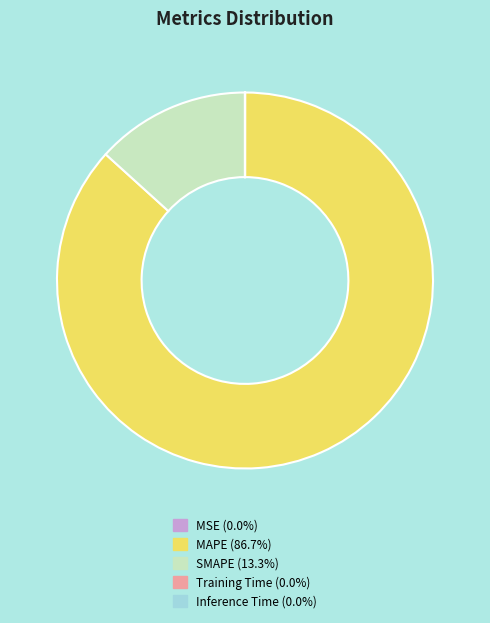

What is the largest slice in the pie chart?

MAPE